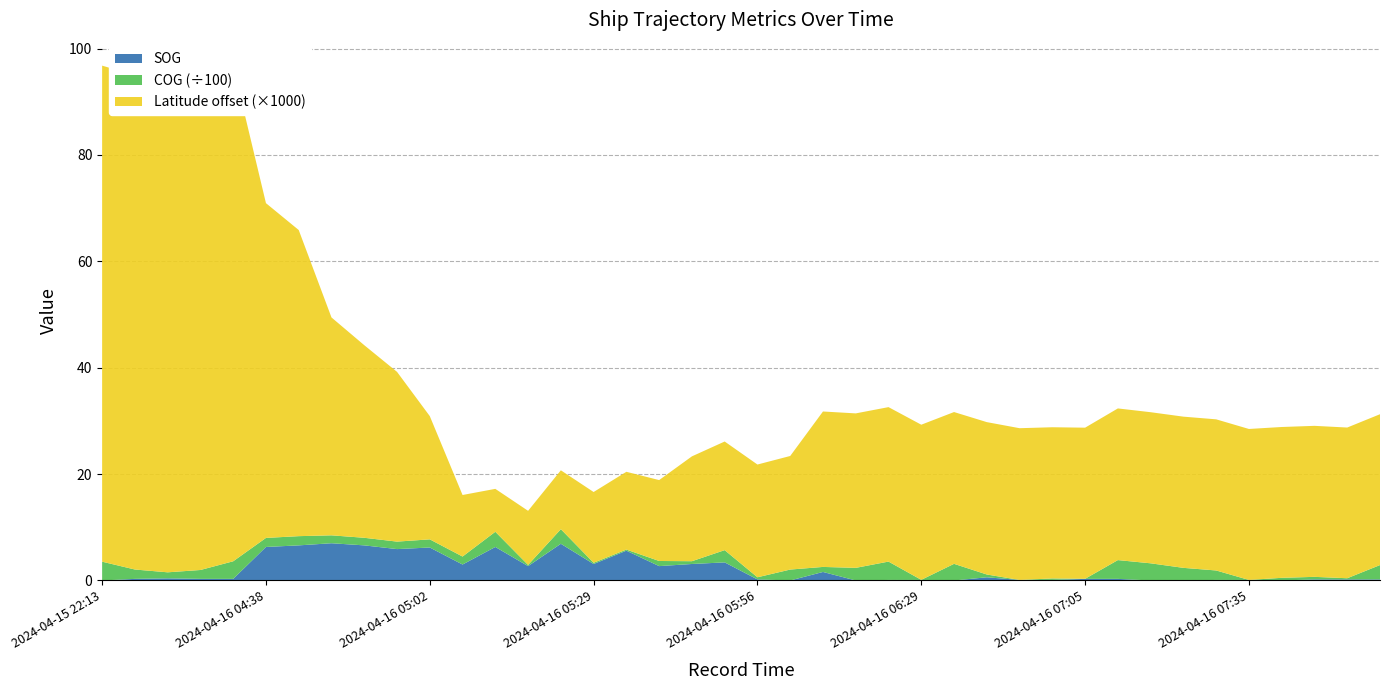

Reading left to right, list all the values displayed in this chart.

SOG: 2024-04-15 22:13=0.0	2024-04-16 00:02=0.3	2024-04-16 01:32=0.4	2024-04-16 02:08=0.3	2024-04-16 02:44=0.3	2024-04-16 04:38=6.3	2024-04-16 04:41=6.6	2024-04-16 04:50=7.0	2024-04-16 04:53=6.6	2024-04-16 04:56=5.9	2024-04-16 05:02=6.2	2024-04-16 05:11=3.0	2024-04-16 05:17=6.3	2024-04-16 05:20=2.7	2024-04-16 05:26=6.9	2024-04-16 05:29=3.1	2024-04-16 05:35=5.6	2024-04-16 05:38=2.7	2024-04-16 05:47=3.1	2024-04-16 05:50=3.4	2024-04-16 05:56=0.2	2024-04-16 06:02=0.0	2024-04-16 06:11=1.6	2024-04-16 06:17=0.0	2024-04-16 06:23=0.1	2024-04-16 06:29=0.1	2024-04-16 06:44=0.0	2024-04-16 06:47=0.6	2024-04-16 06:50=0.1	2024-04-16 06:59=0.1	2024-04-16 07:05=0.3	2024-04-16 07:11=0.3	2024-04-16 07:17=0.0	2024-04-16 07:23=0.0	2024-04-16 07:29=0.1	2024-04-16 07:35=0.1	2024-04-16 07:41=0.0	2024-04-16 07:53=0.2	2024-04-16 07:59=0.2	2024-04-16 08:11=0.2
COG: 2024-04-15 22:13=353.3	2024-04-16 00:02=176.0	2024-04-16 01:32=113.4	2024-04-16 02:08=167.1	2024-04-16 02:44=330.9	2024-04-16 04:38=170.0	2024-04-16 04:41=173.3	2024-04-16 04:50=148.7	2024-04-16 04:53=142.6	2024-04-16 04:56=140.6	2024-04-16 05:02=153.0	2024-04-16 05:11=149.9	2024-04-16 05:17=285.8	2024-04-16 05:20=22.4	2024-04-16 05:26=274.4	2024-04-16 05:29=22.8	2024-04-16 05:35=21.0	2024-04-16 05:38=96.4	2024-04-16 05:47=52.3	2024-04-16 05:50=230.3	2024-04-16 05:56=40.0	2024-04-16 06:02=205.2	2024-04-16 06:11=94.7	2024-04-16 06:17=237.1	2024-04-16 06:23=345.1	2024-04-16 06:29=2.0	2024-04-16 06:44=312.8	2024-04-16 06:47=52.3	2024-04-16 06:50=0.0	2024-04-16 06:59=28.2	2024-04-16 07:05=1.4	2024-04-16 07:11=353.3	2024-04-16 07:17=322.7	2024-04-16 07:23=237.2	2024-04-16 07:29=178.0	2024-04-16 07:35=0.0	2024-04-16 07:41=49.9	2024-04-16 07:53=48.0	2024-04-16 07:59=22.0	2024-04-16 08:11=269.6
Latitude: 2024-04-15 22:13=24.6	2024-04-16 00:02=24.6	2024-04-16 01:32=24.6	2024-04-16 02:08=24.6	2024-04-16 02:44=24.6	2024-04-16 04:38=24.6	2024-04-16 04:41=24.6	2024-04-16 04:50=24.6	2024-04-16 04:53=24.6	2024-04-16 04:56=24.6	2024-04-16 05:02=24.5	2024-04-16 05:11=24.5	2024-04-16 05:17=24.5	2024-04-16 05:20=24.5	2024-04-16 05:26=24.5	2024-04-16 05:29=24.5	2024-04-16 05:35=24.5	2024-04-16 05:38=24.5	2024-04-16 05:47=24.5	2024-04-16 05:50=24.5	2024-04-16 05:56=24.5	2024-04-16 06:02=24.5	2024-04-16 06:11=24.5	2024-04-16 06:17=24.5	2024-04-16 06:23=24.5	2024-04-16 06:29=24.5	2024-04-16 06:44=24.5	2024-04-16 06:47=24.5	2024-04-16 06:50=24.5	2024-04-16 06:59=24.5	2024-04-16 07:05=24.5	2024-04-16 07:11=24.5	2024-04-16 07:17=24.5	2024-04-16 07:23=24.5	2024-04-16 07:29=24.5	2024-04-16 07:35=24.5	2024-04-16 07:41=24.5	2024-04-16 07:53=24.5	2024-04-16 07:59=24.5	2024-04-16 08:11=24.5